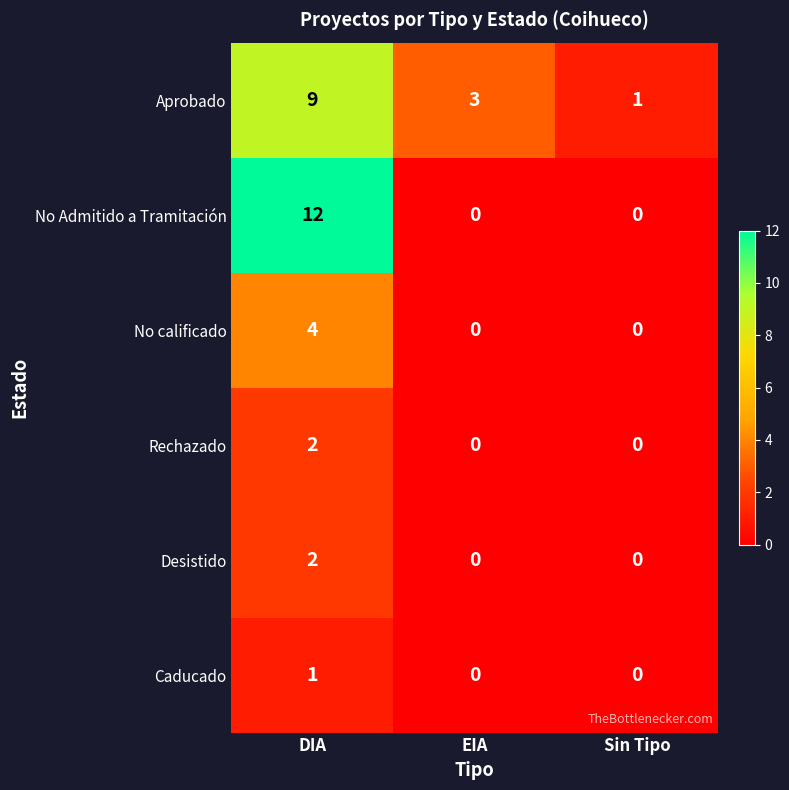

Which series has the largest range (max minus min)?

No Admitido a Tramitación